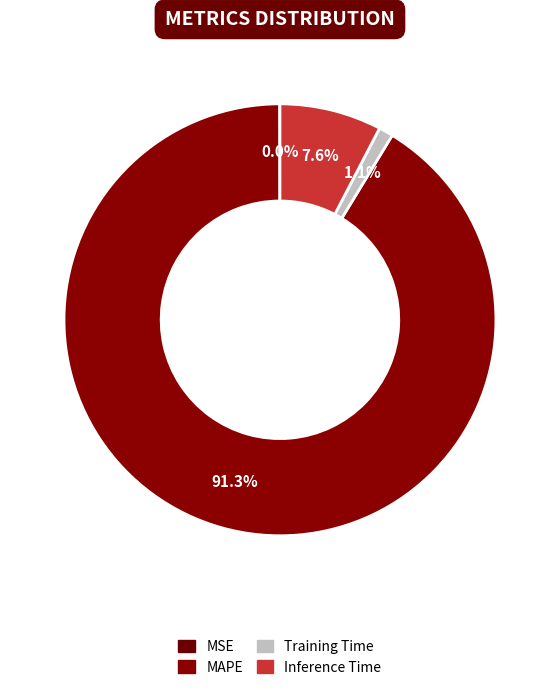

To the nearest percent, what is the difference between the largest and smallest slice percentages?

91%